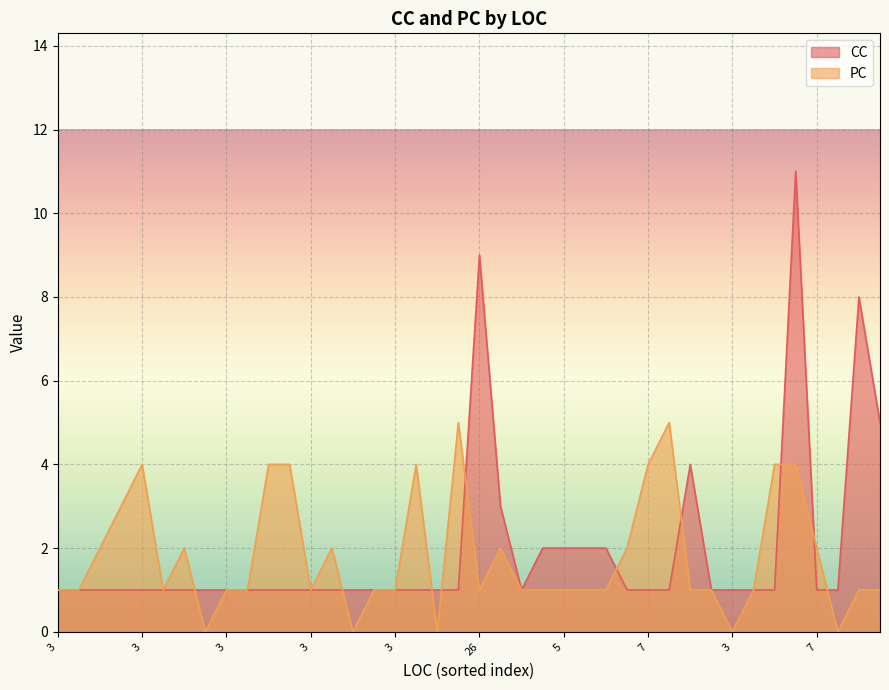

What are all the series names shown in the legend?

CC, PC